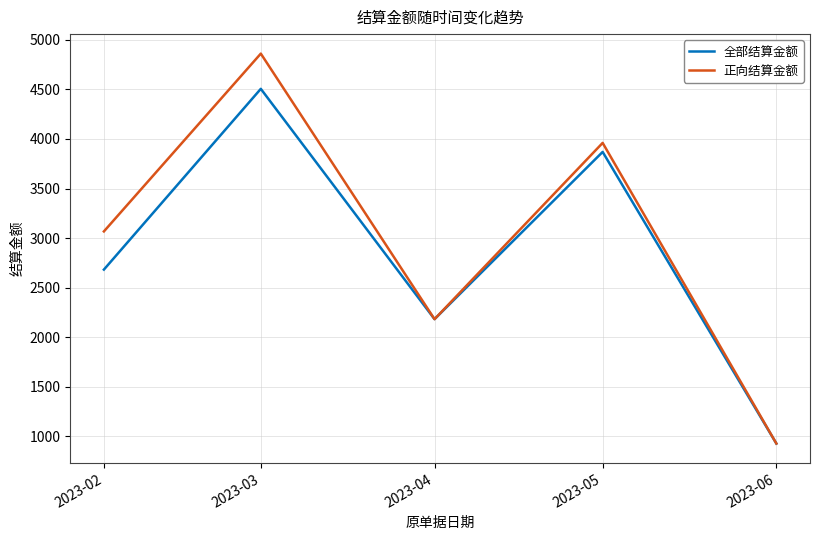

The value of 正向结算金额 at 2023-04 is 3338.6. True or false?

False